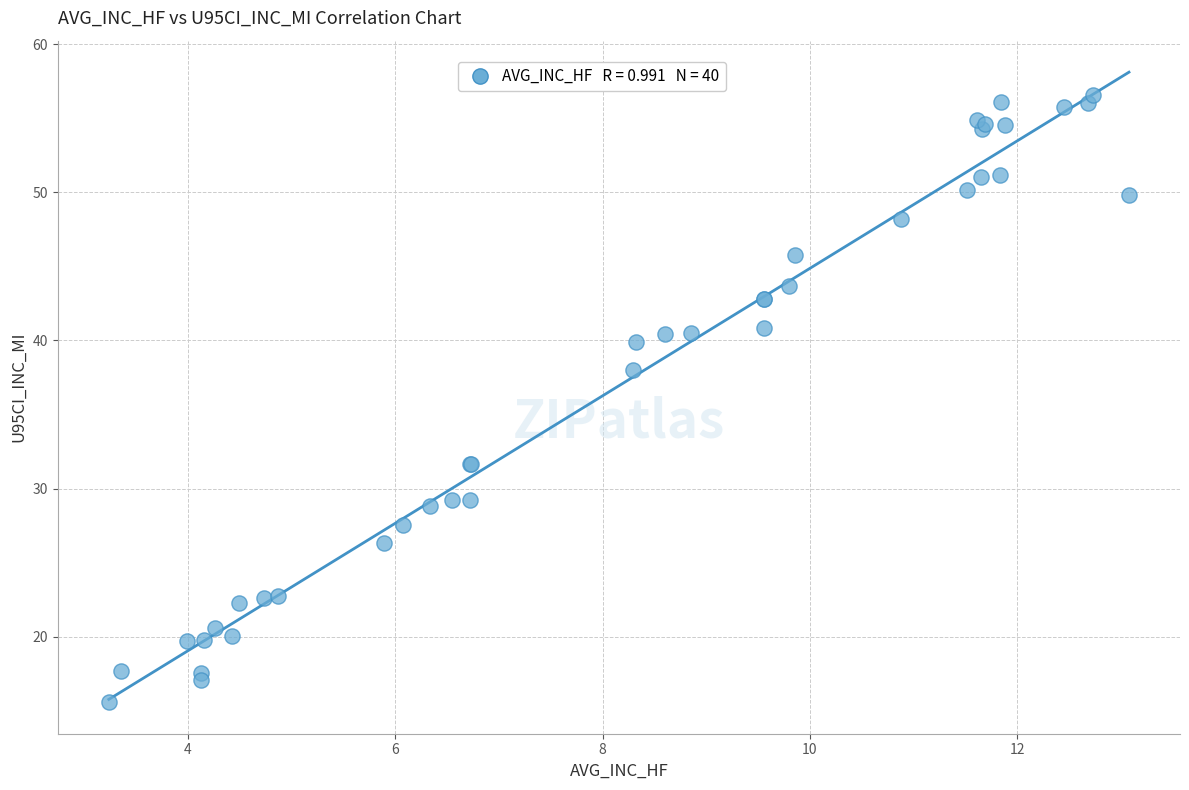

What Y value in the scatter plot is closest to 36?

38.0